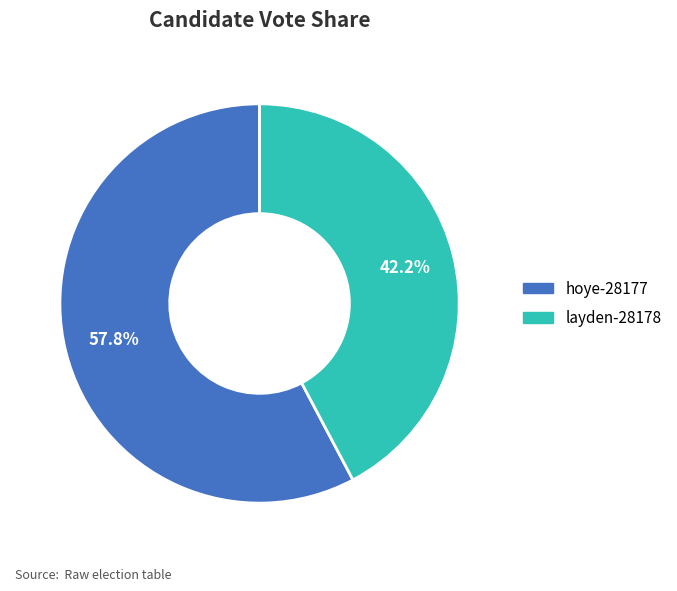

Count the number of slices in the pie.

2